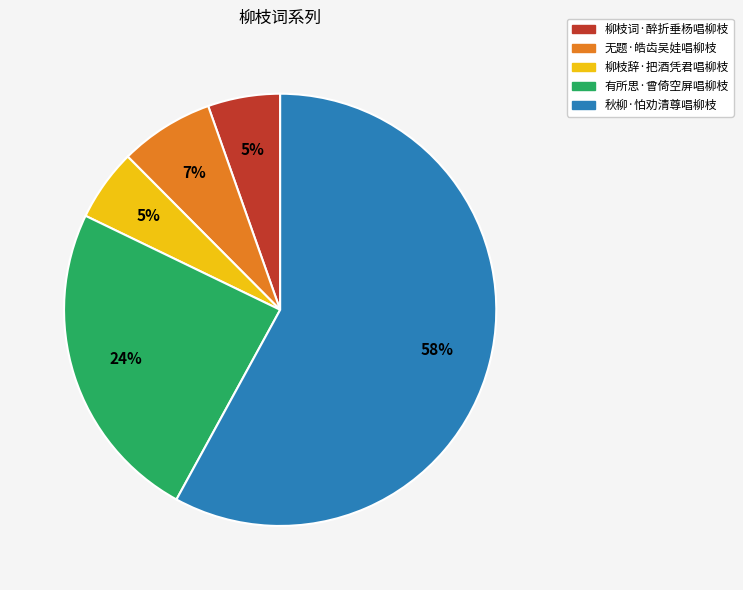

Is it true that 有所思·曾倚空屏唱柳枝 is 18% of the pie?

False